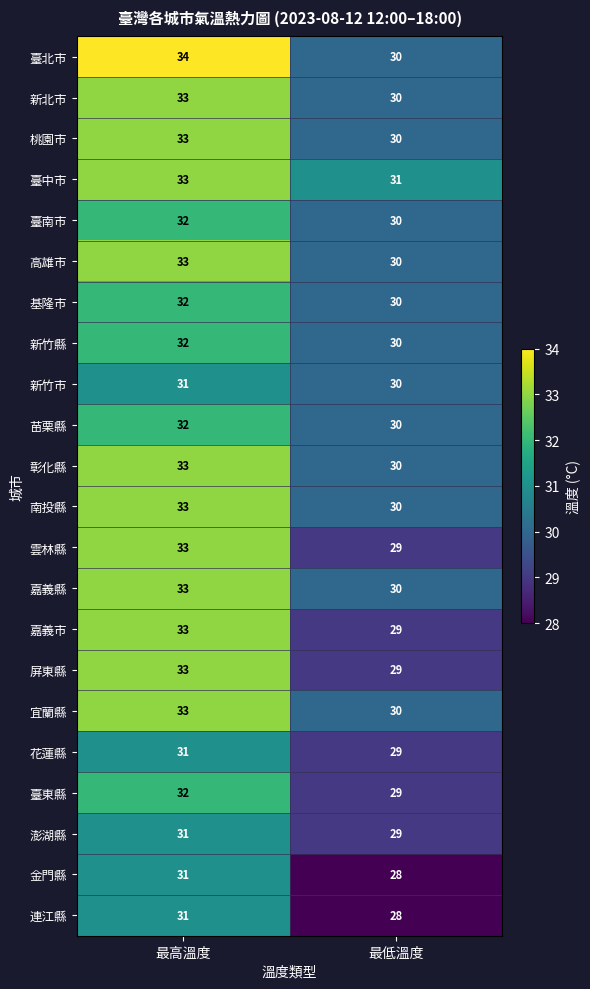

What is the difference between the highest and lowest values at 最低溫度?

3